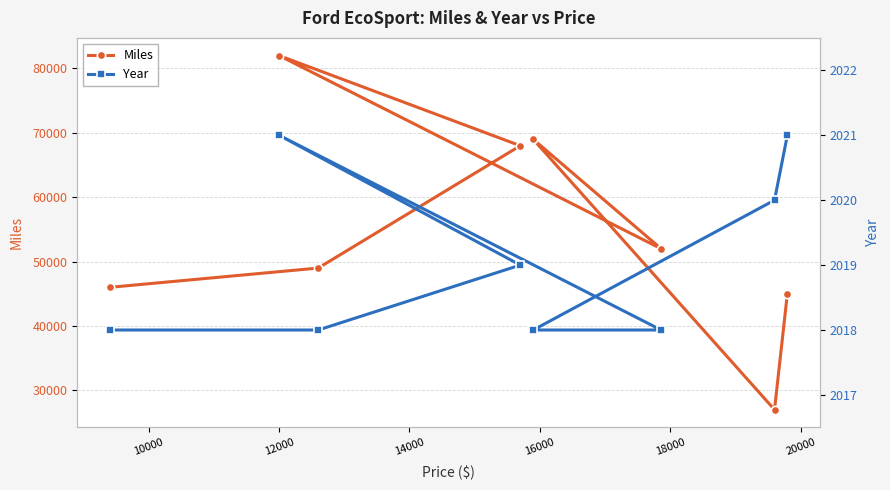

How many values in the Miles series are below 52000?

4